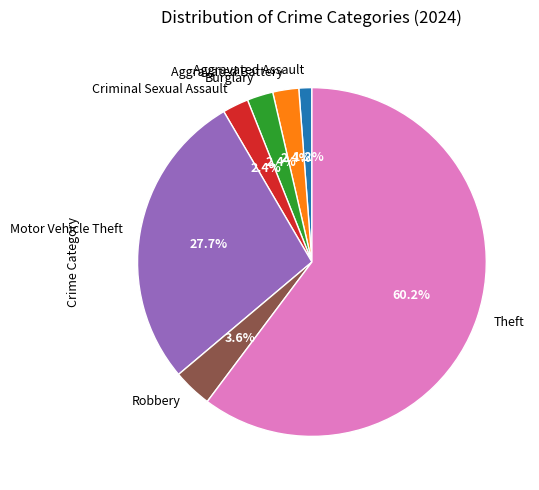

What portion of the pie excludes Motor Vehicle Theft?

72.3%